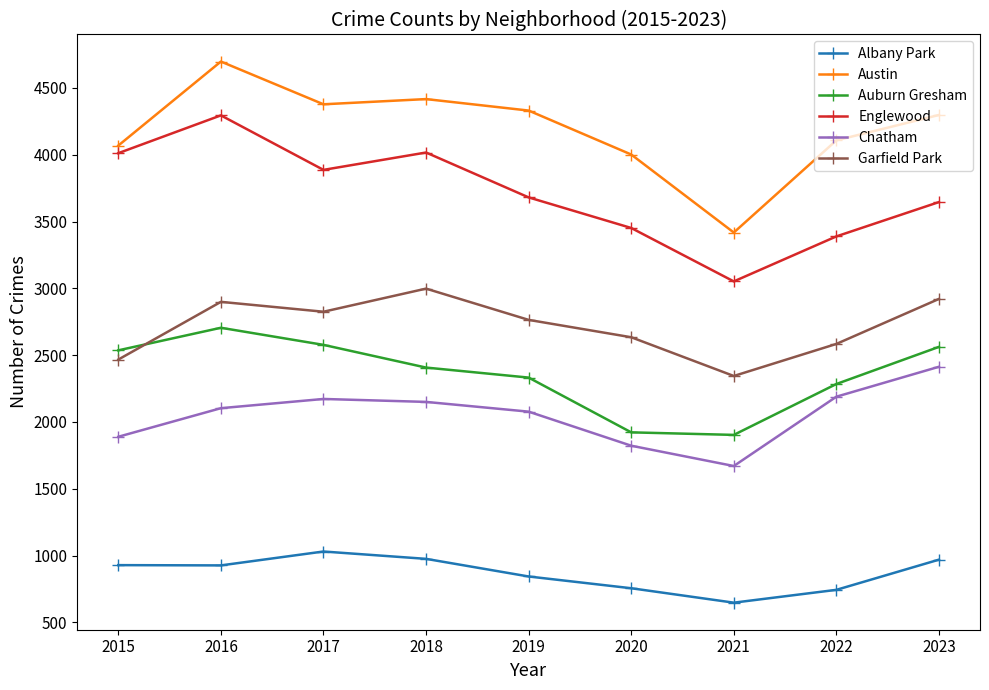

True or false: Austin has more than 2 points higher than both neighbors.

False